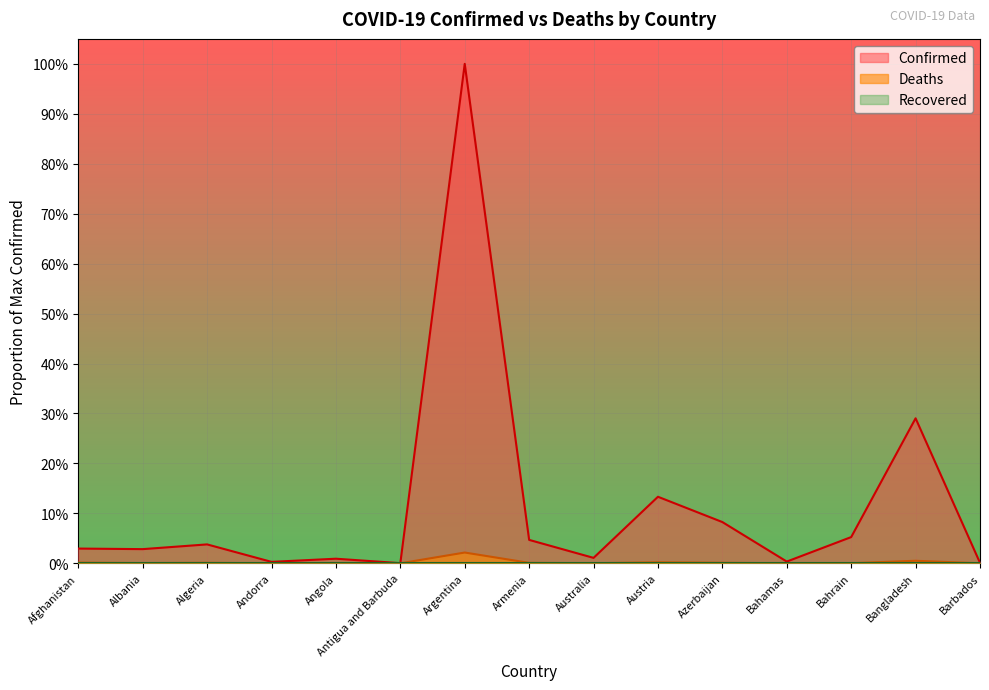

Between Andorra and Bangladesh, which is larger?

Bangladesh